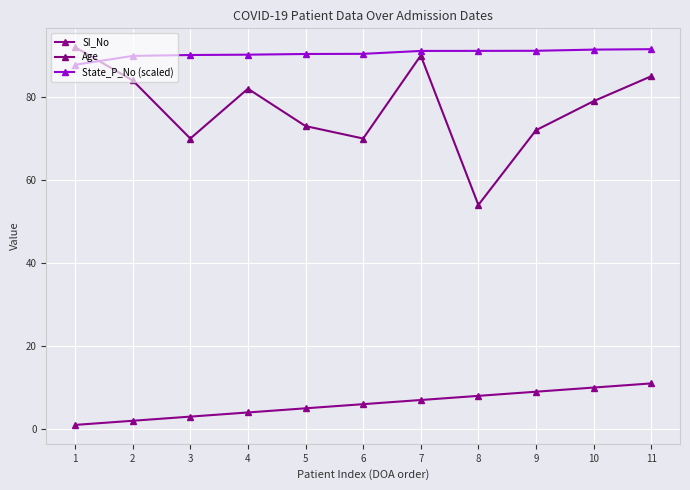

Is it true that Age equals 21.2 at 8?

False